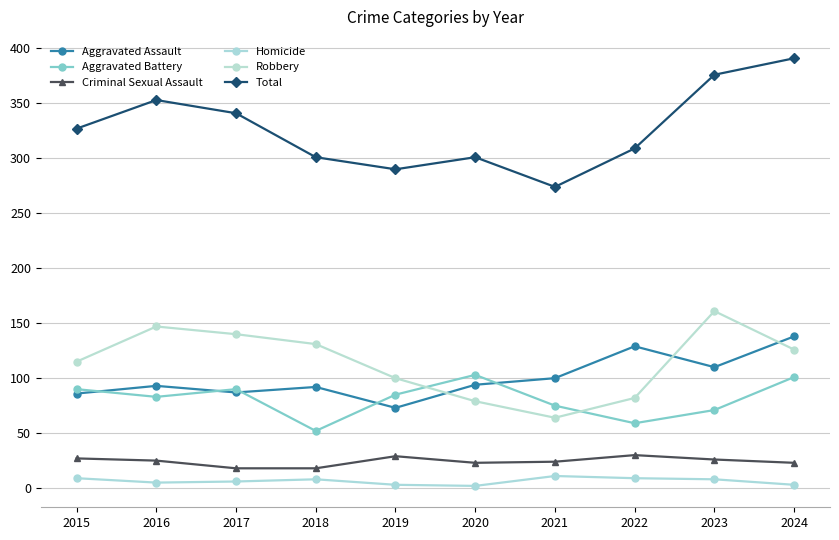

True or false: Total and Robbery cross at least once.

False